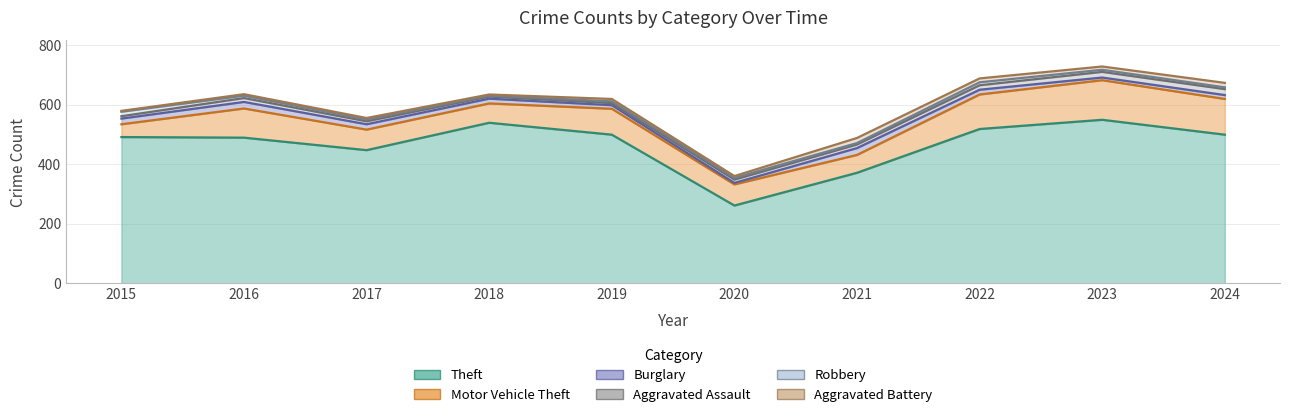

Where is Aggravated Assault nearest to the value 13?

2016